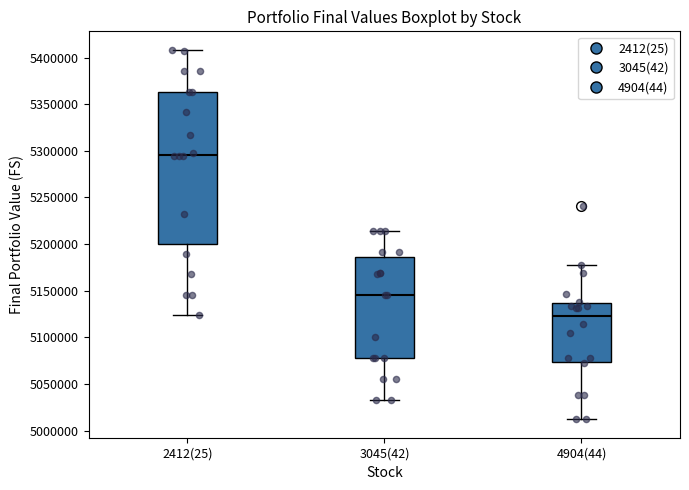

Reading left to right, transcribe this box plot: for each box, give where its median line is, the range the box spans, and where its two whiskers end, as read against the y-axis. The values are not printed on the chart, so give them approximately, as read against the axis.

2412(25): median 5295000, box 5200000 to 5365000, whiskers 5125000 to 5410000
3045(42): median 5145000, box 5080000 to 5185000, whiskers 5030000 to 5215000
4904(44): median 5125000, box 5075000 to 5135000, whiskers 5010000 to 5180000